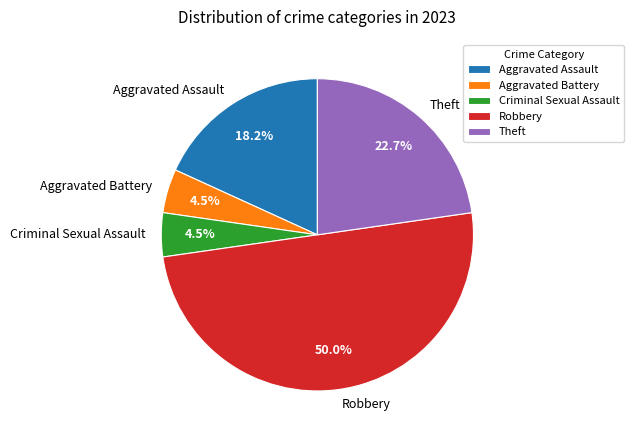

How many slices are in this pie chart?

5